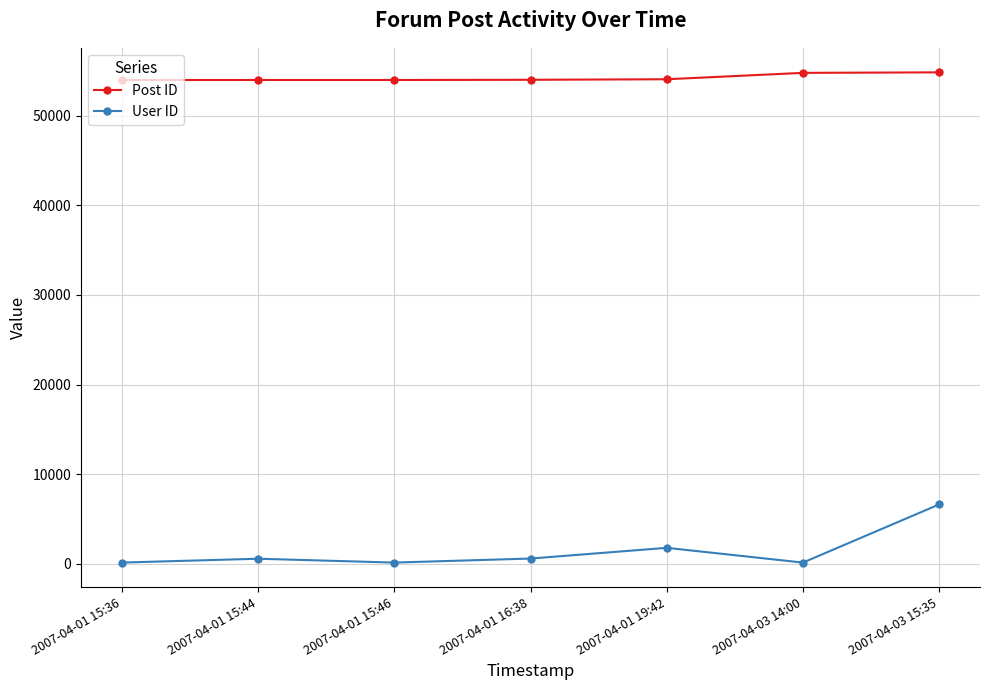

What is the difference between the maximum and minimum values in the Post ID series?

858